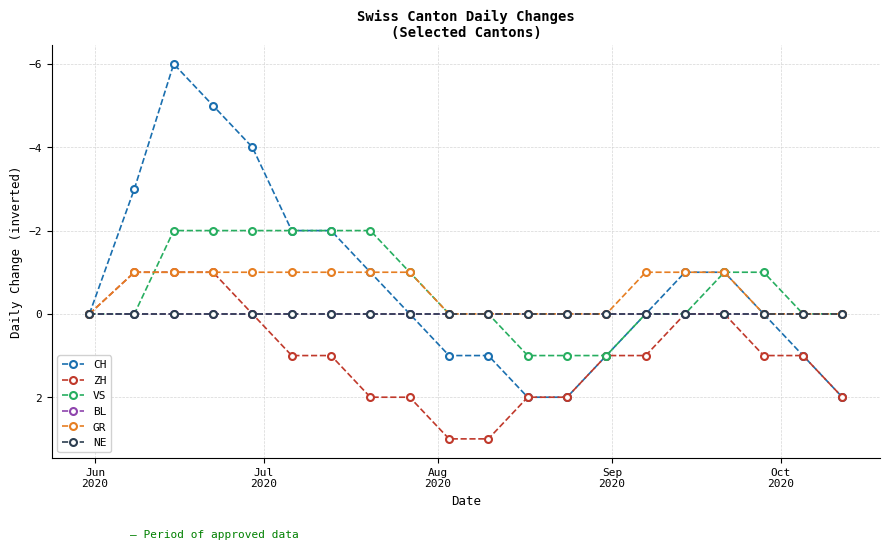

Is this an area chart (filled region under the line)?

No